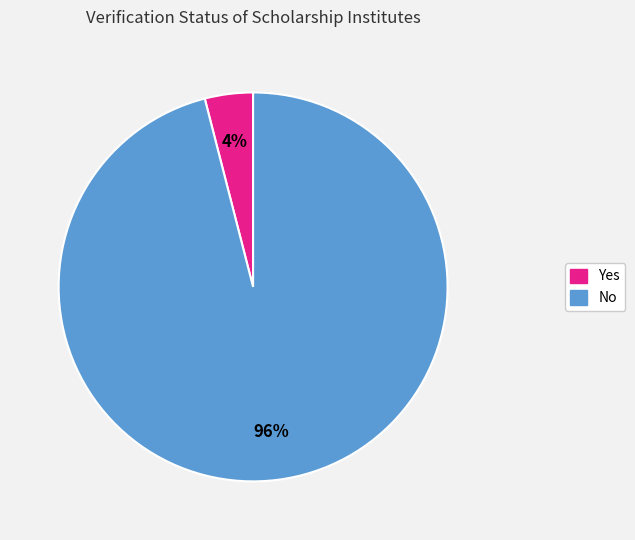

Which has a higher value, Yes or No?

No